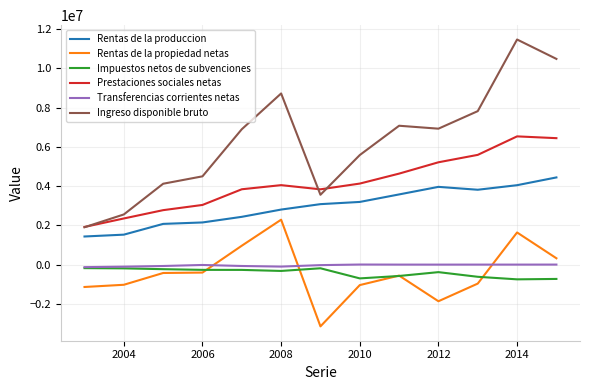

Which series has the widest spread of values?

Ingreso disponible bruto